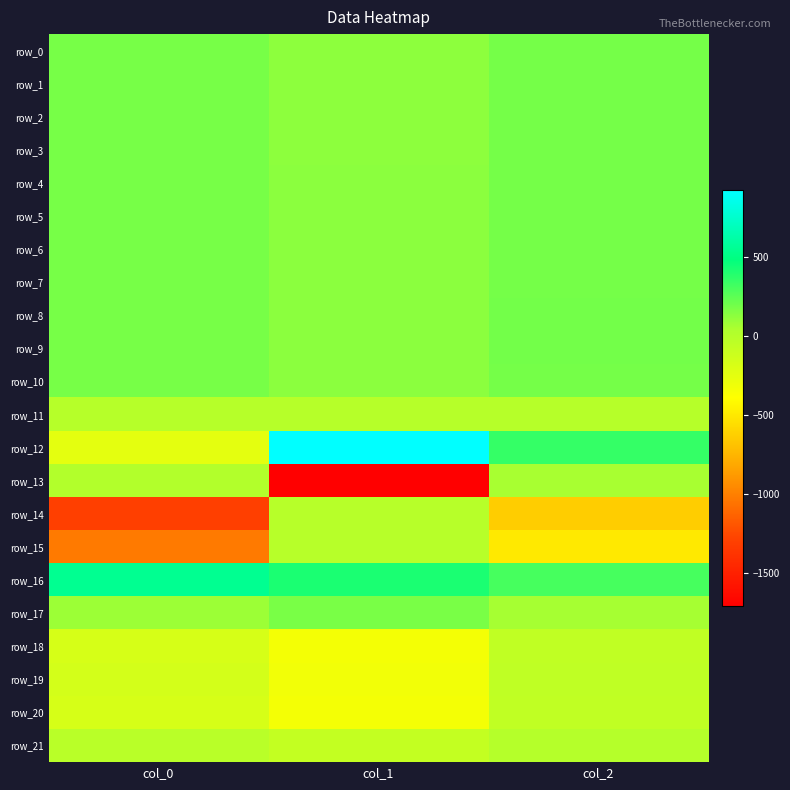

How many data points does each series have?

3